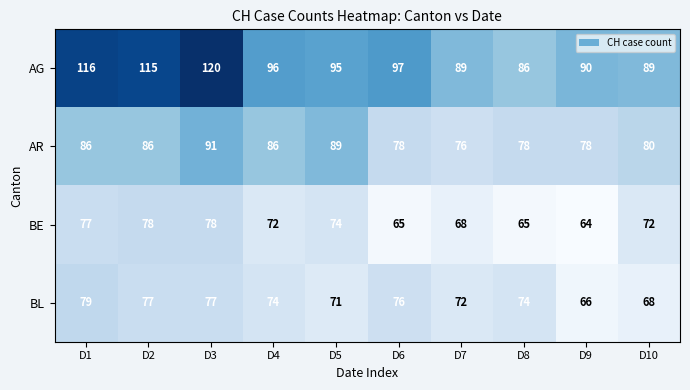

Rank the series by their maximum value, from highest to lowest.

AG, AR, BL, BE